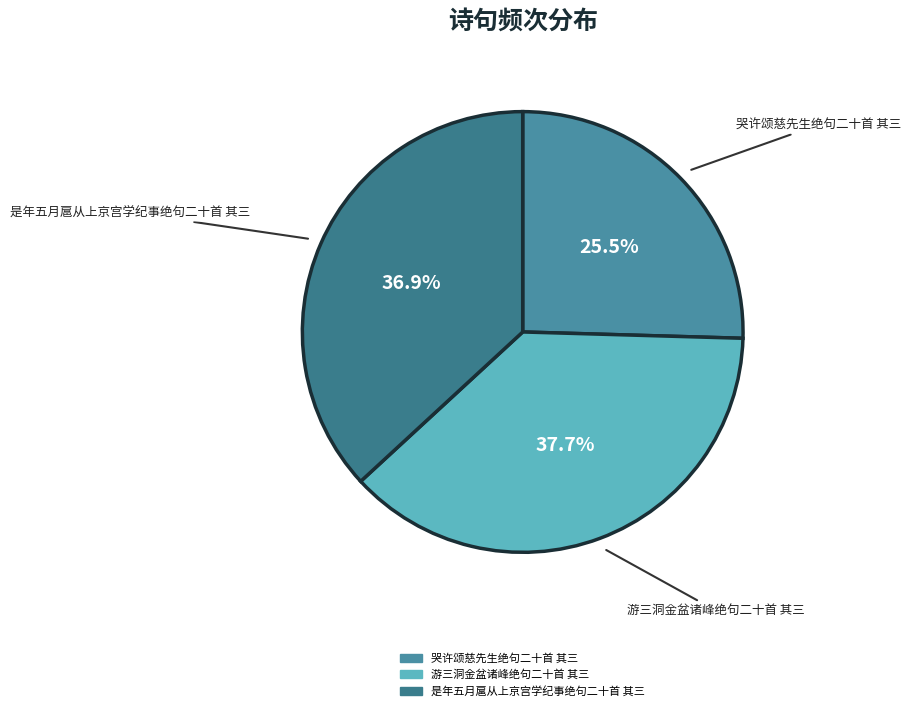

To the nearest percent, what is the difference between the 游三洞金盆诸峰绝句二十首 其三 and 哭许颂慈先生绝句二十首 其三 slice percentages?

12%